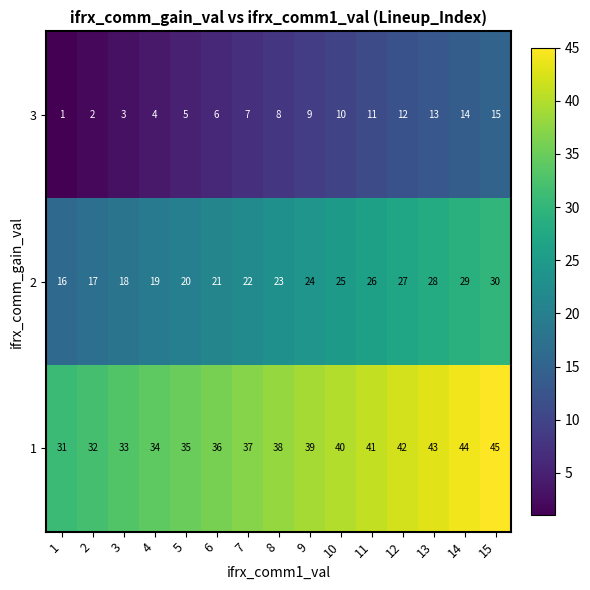

At how many categories does at least one series exceed 15?

15